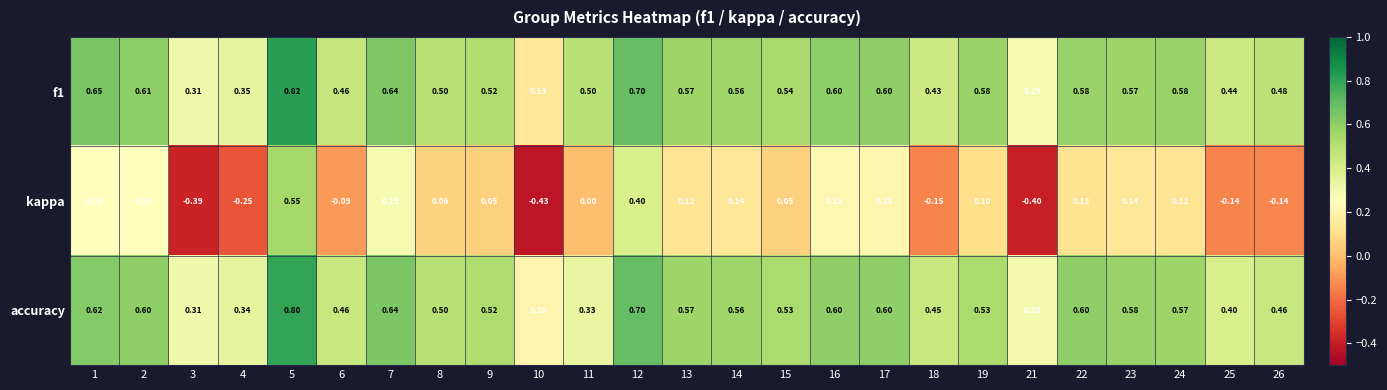

Between 8 and 22, which series saw the biggest shift?

accuracy